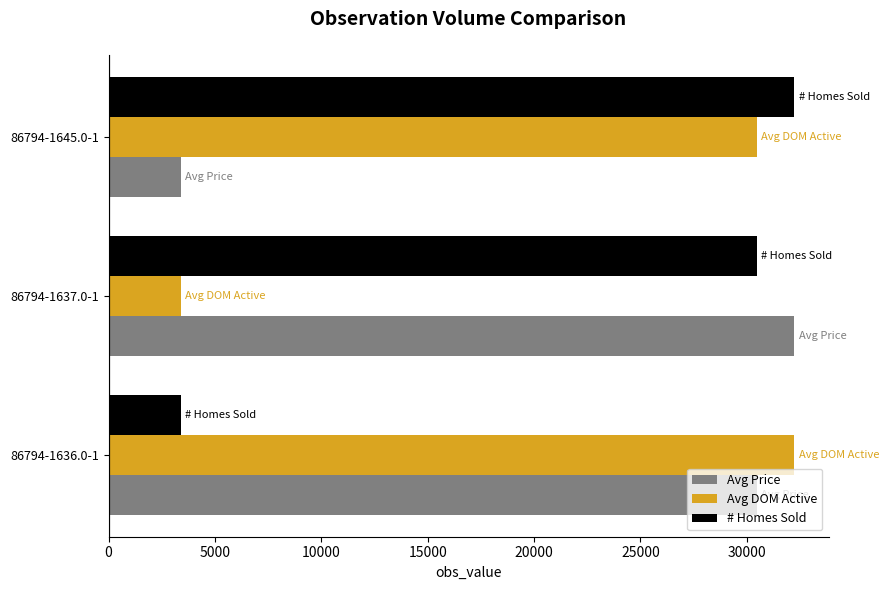

What is the minimum value for # Homes Sold?

3380